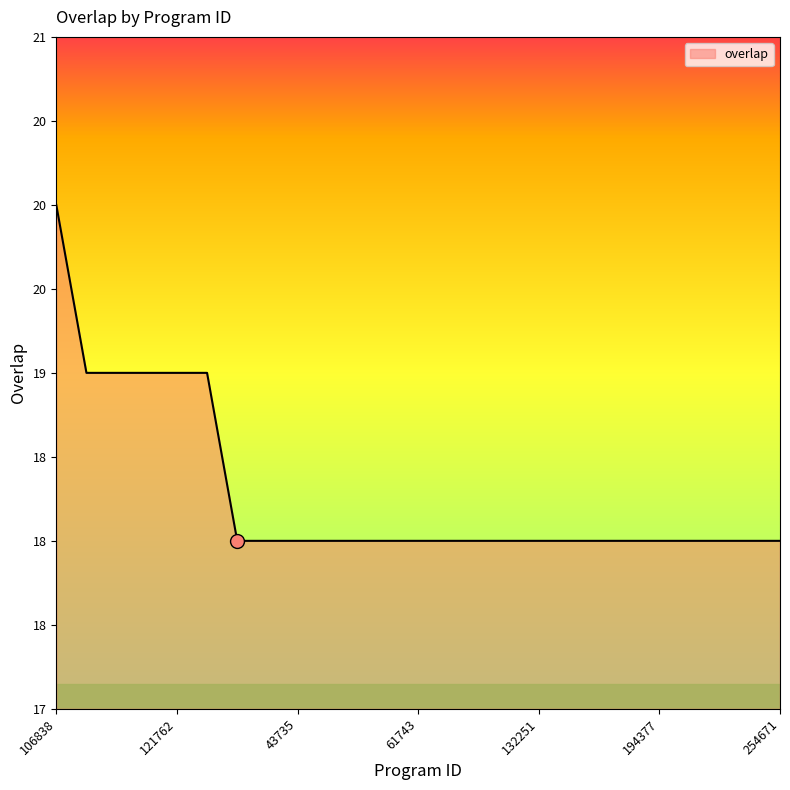

Reading left to right, list all the values displayed in this chart.

106838=20	43572=19	43728=19	43738=19	121762=19	132253=19	7957=18	43723=18	43735=18	43744=18	43751=18	43768=18	61743=18	95096=18	120753=18	132249=18	132251=18	174000=18	175152=18	190764=18	194377=18	199595=18	235992=18	246590=18	254671=18